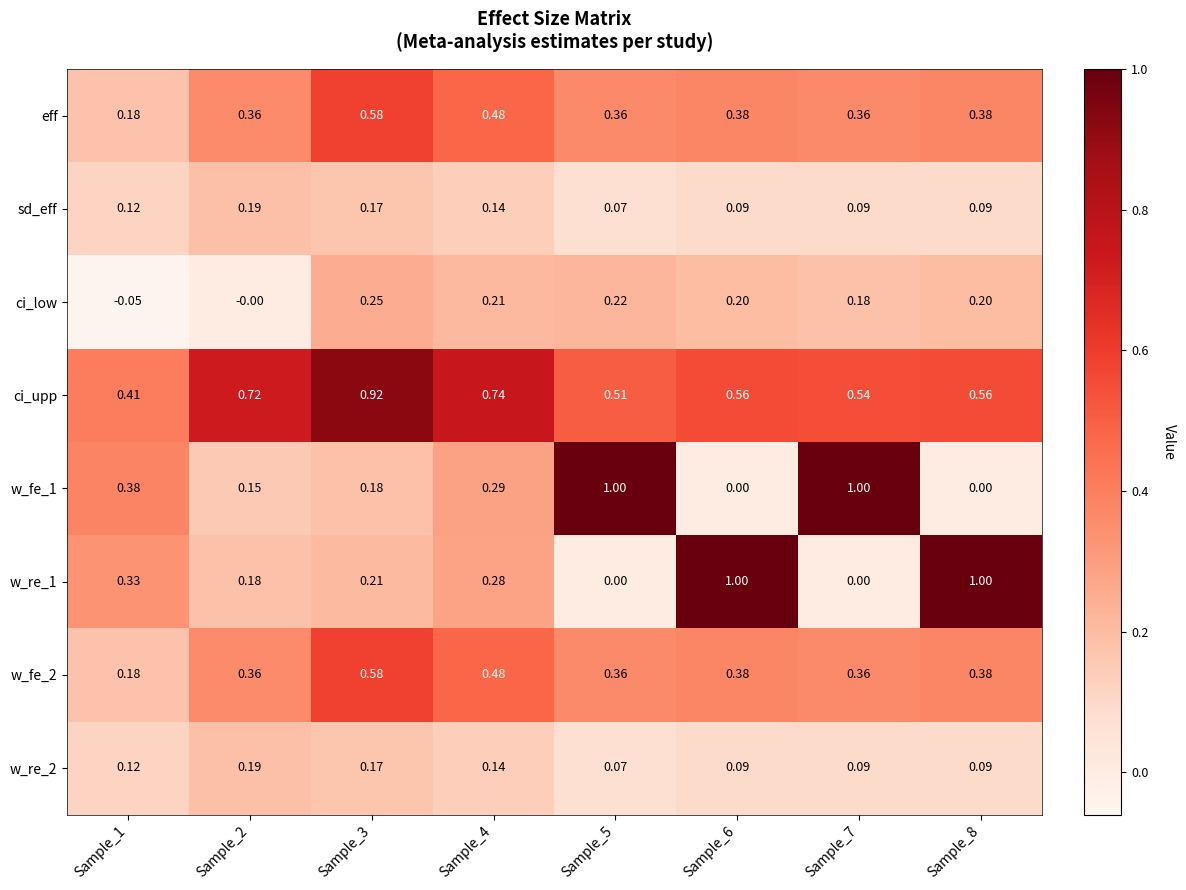

At which category is the sum across all series the highest?

Sample_3